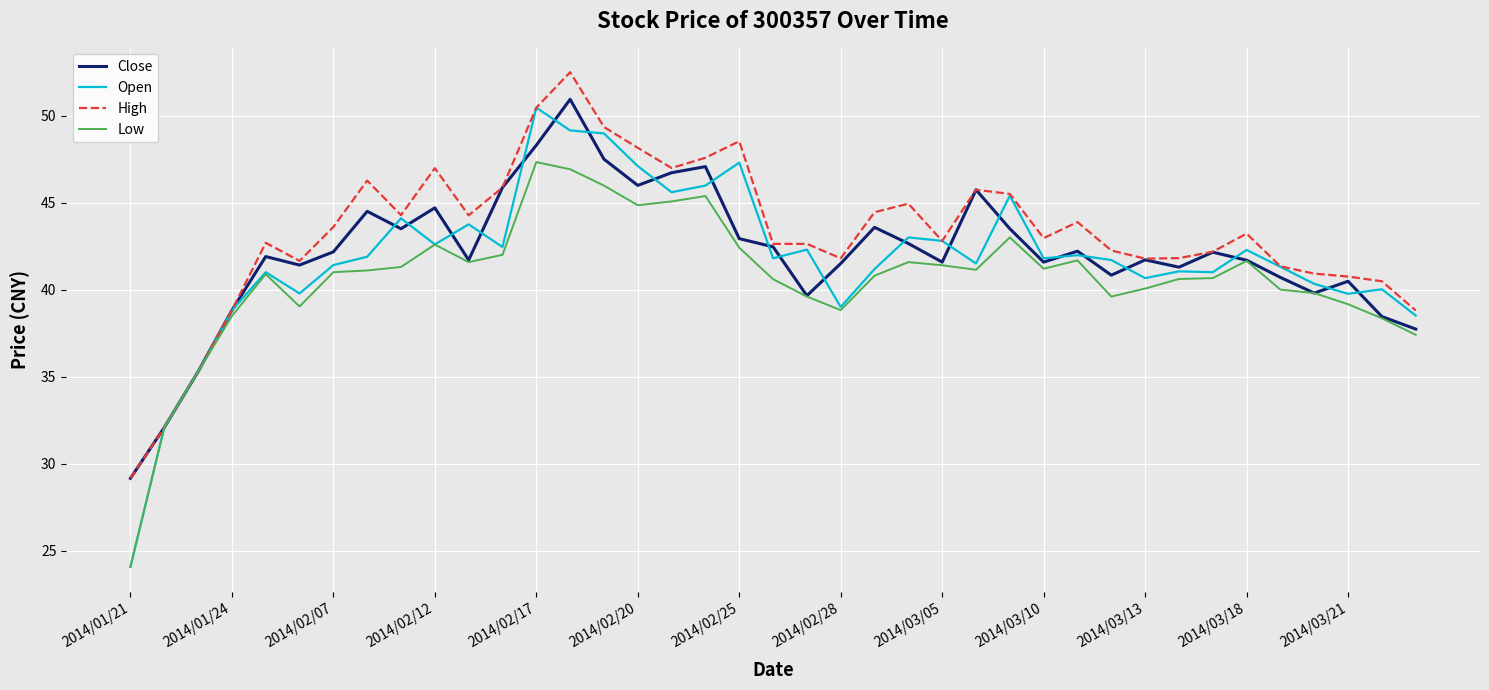

What is the minimum value for Open?

24.1